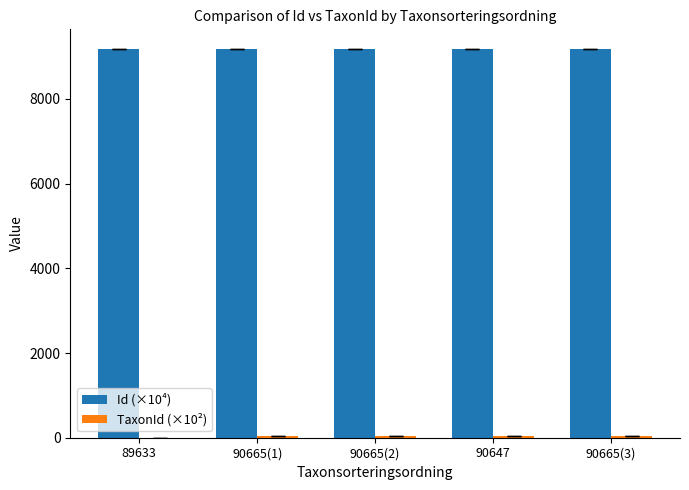

What is the sum of all Id (×10⁴) values?

45910.4